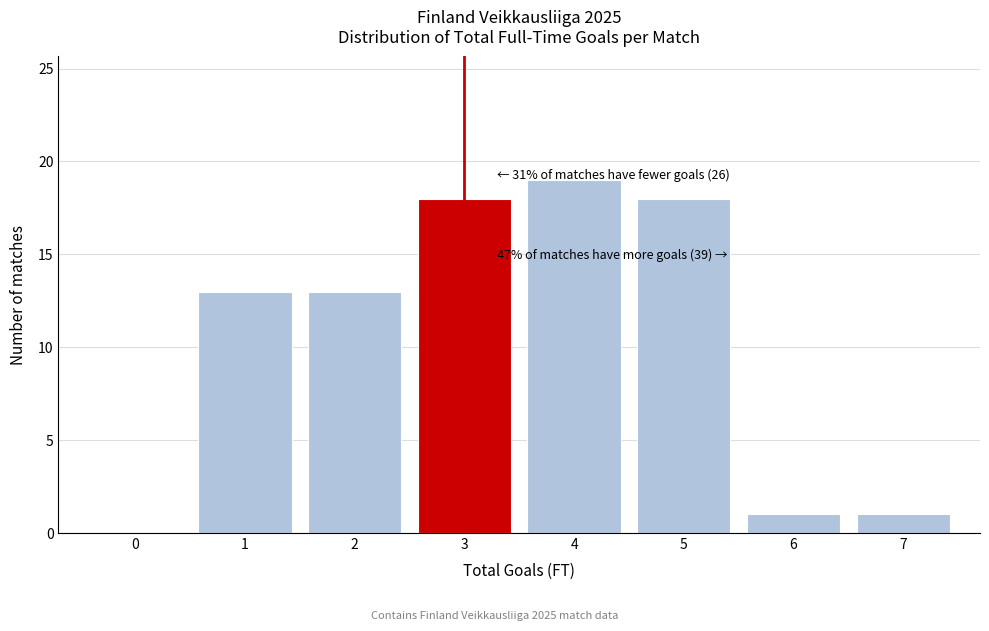

Reading left to right, list all the values displayed in this chart.

0=0	1=13	2=13	3=18	4=19	5=18	6=1	7=1